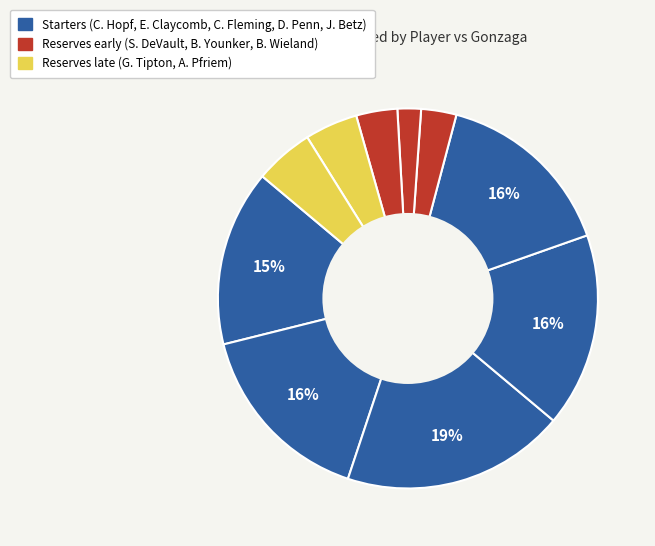

Count the number of slices in the pie.

10